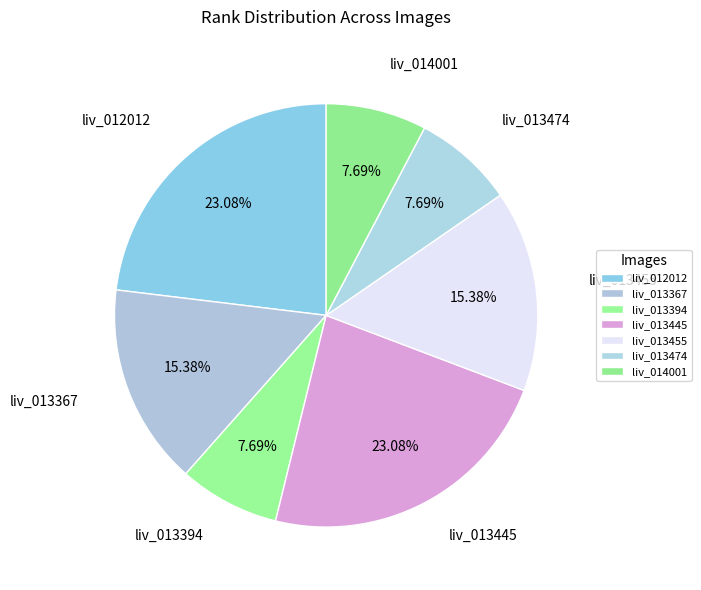

What percentage is NOT represented by liv_014001?

92.3%